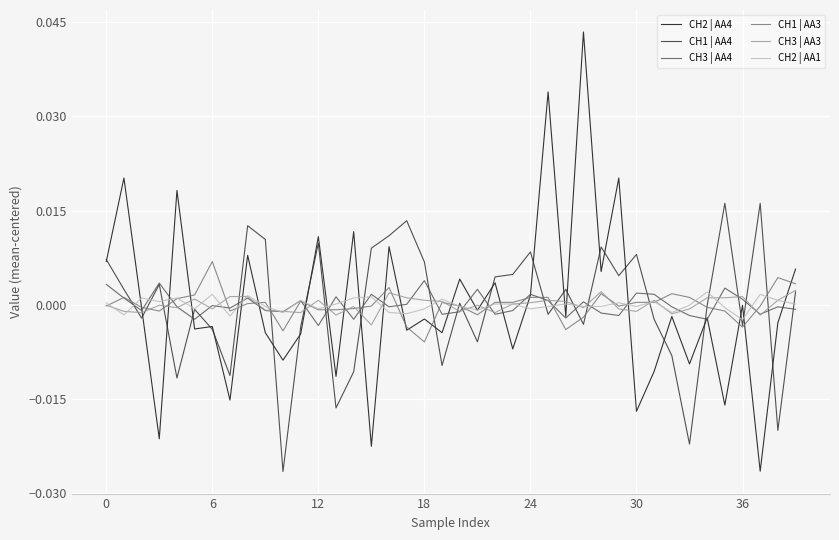

How many lines are shown in the chart?

6